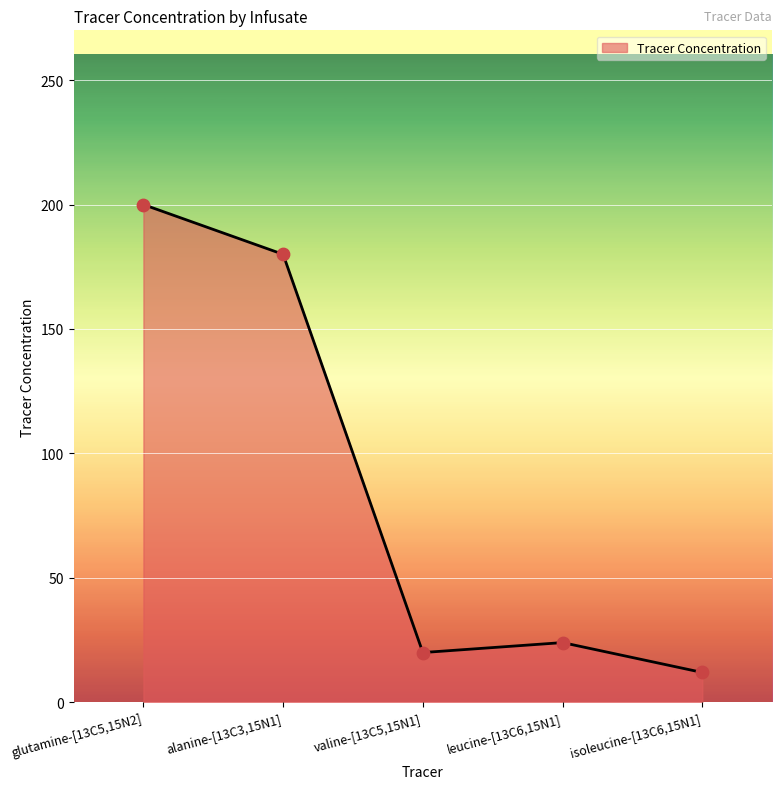

Which has a higher value, valine-[13C5,15N1] or alanine-[13C3,15N1]?

alanine-[13C3,15N1]